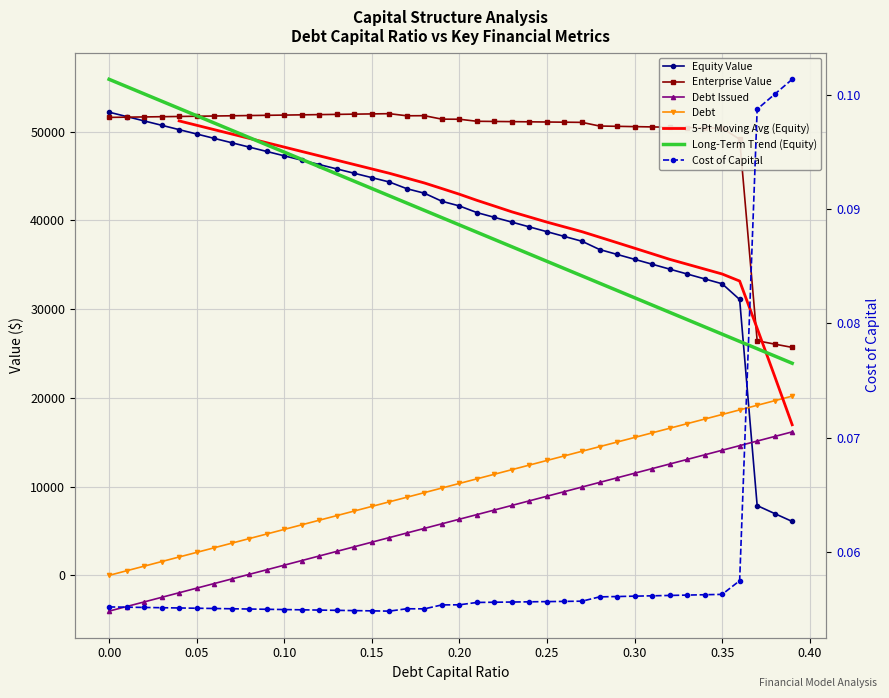

True or false: debt_issued and enterprise_value intersect in this chart.

False